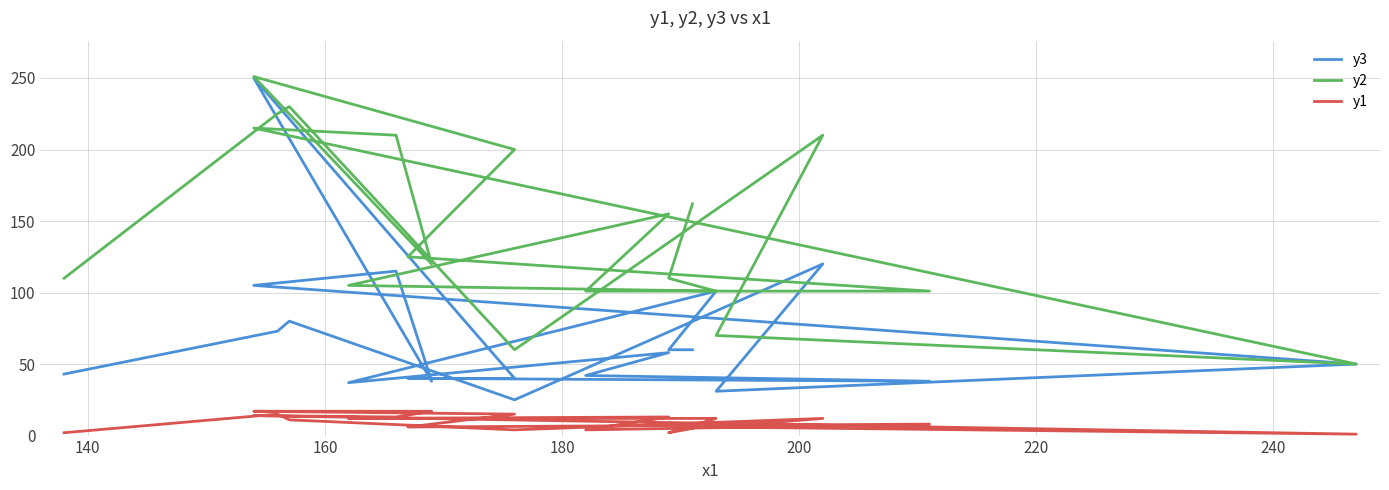

What is the difference between the maximum and minimum values in the y1 series?

16